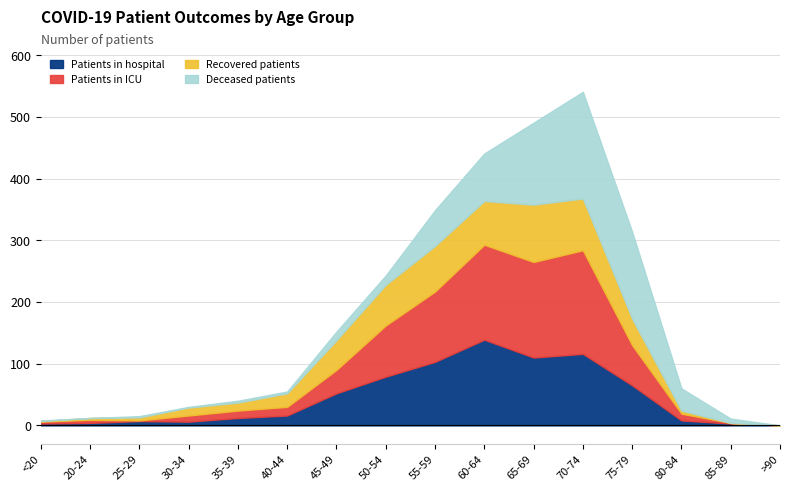

Which series changed the most between 30-34 and 60-64?

patients_in_icu